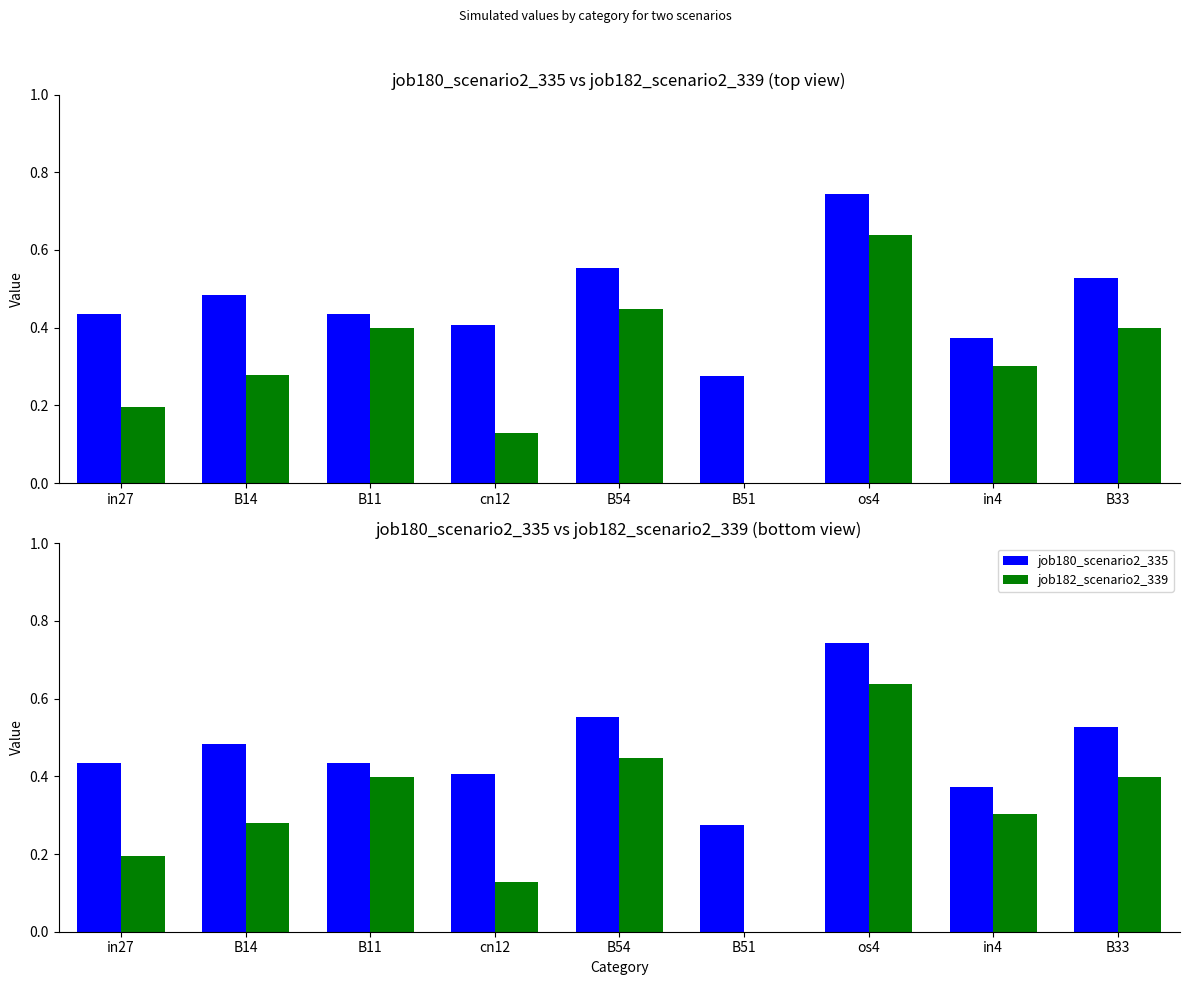

What is the difference between the job180_scenario2_335 values at os4 and cn12?

0.3